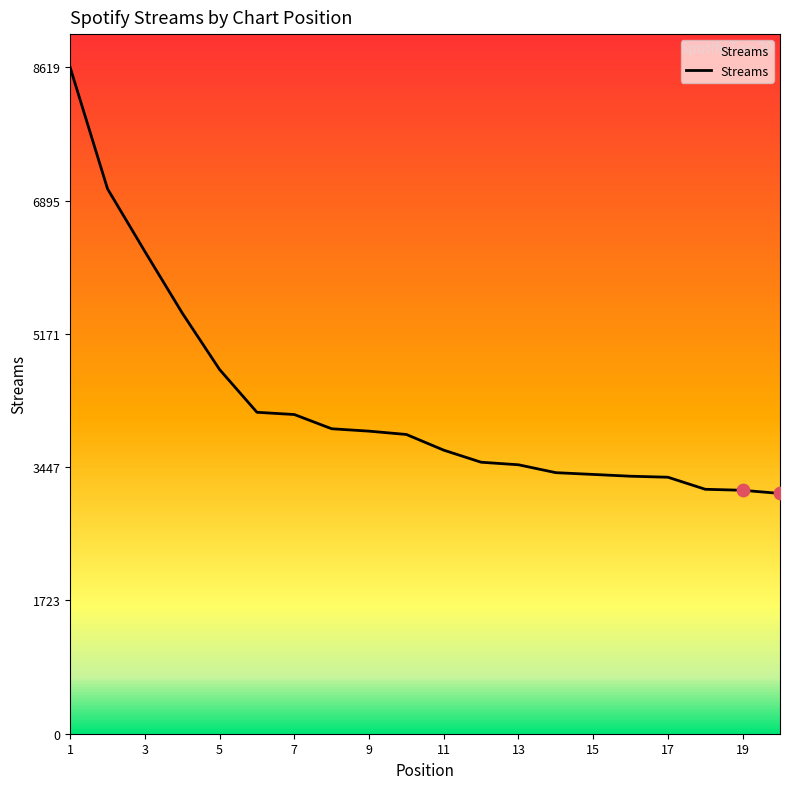

What is the difference between the maximum and minimum values?

5511